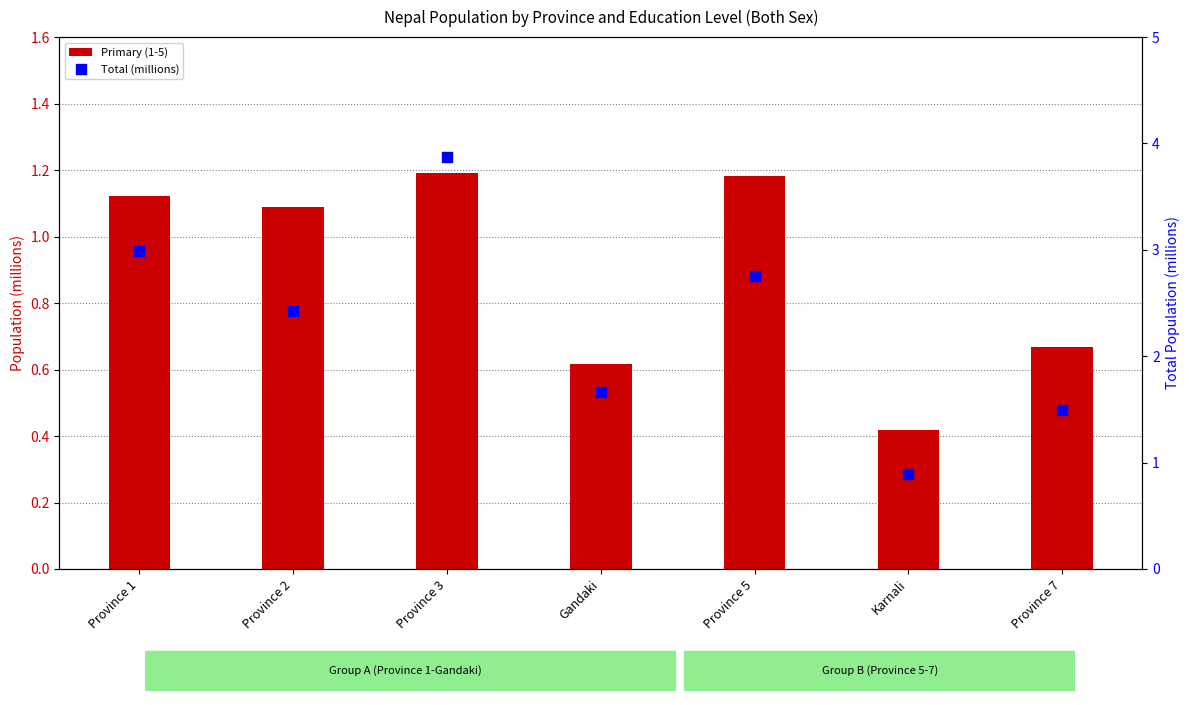

What is the total value across all series at Karnali?

1.3